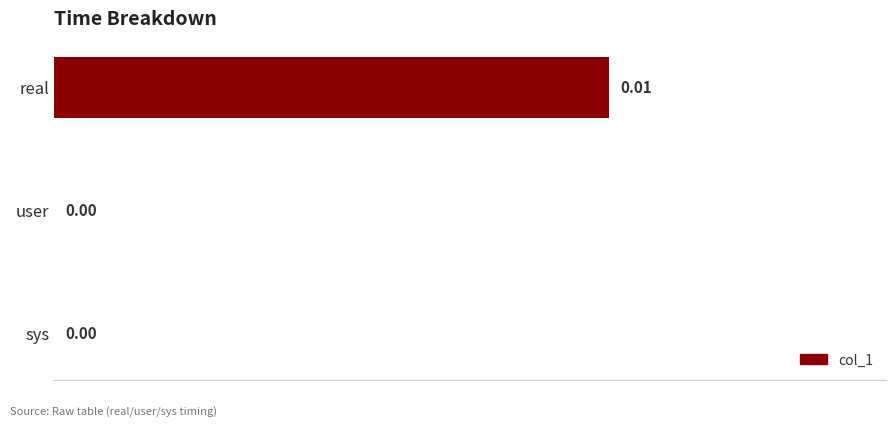

Which has a higher value, sys or real?

real